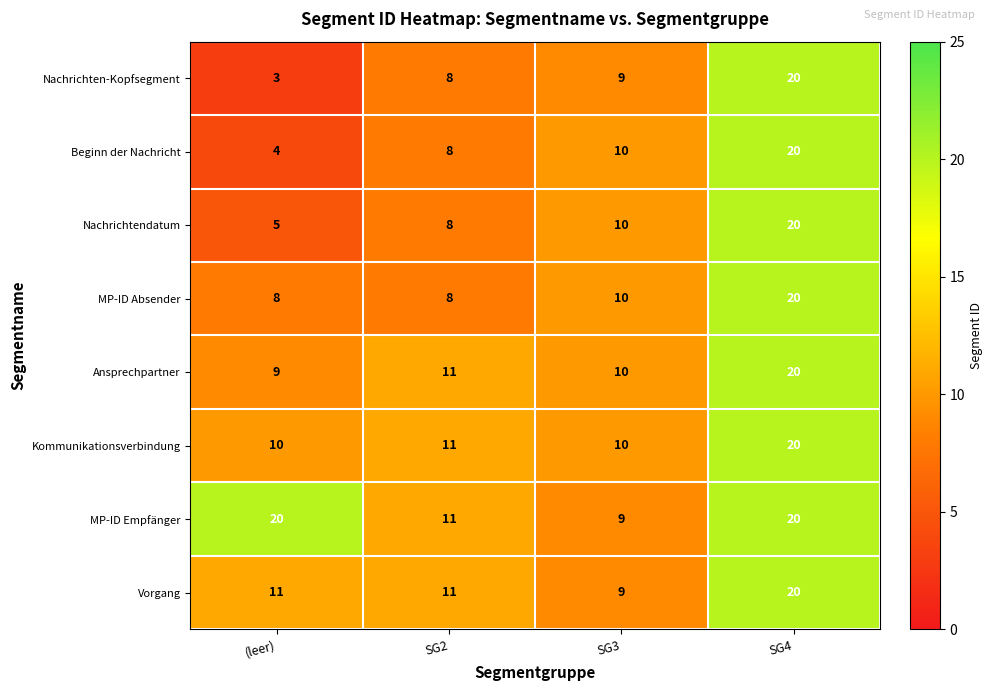

True or false: Beginn der Nachricht has a value of 11 at SG2.

False